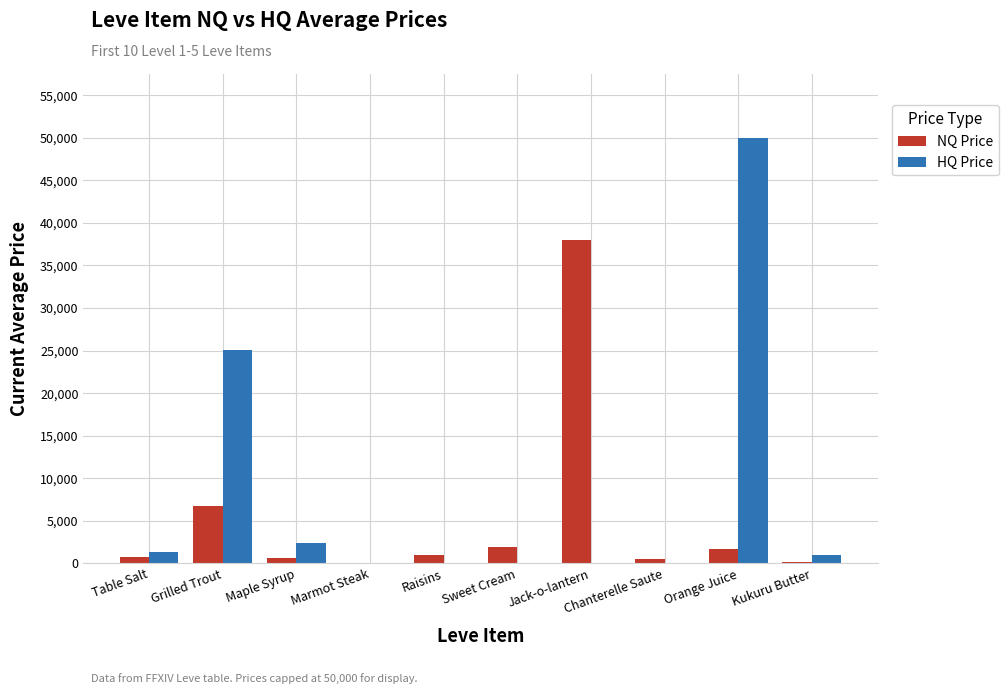

What is the average value of the NQ Price series?

5140.7